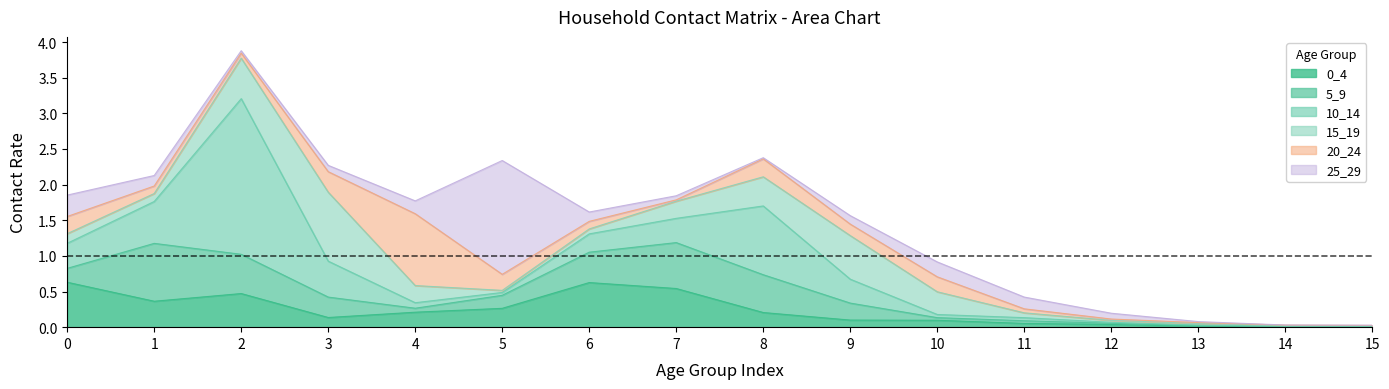

What is the difference between the 15_19 values at 13 and 9?

0.6